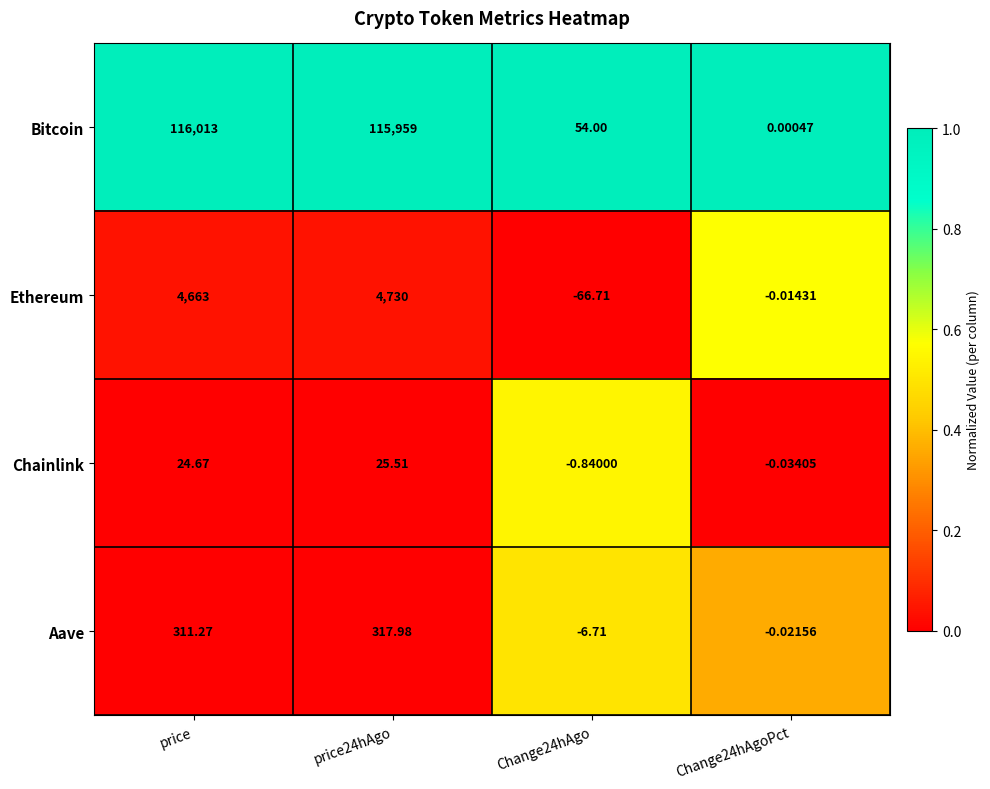

Count the number of categories in the chart.

4